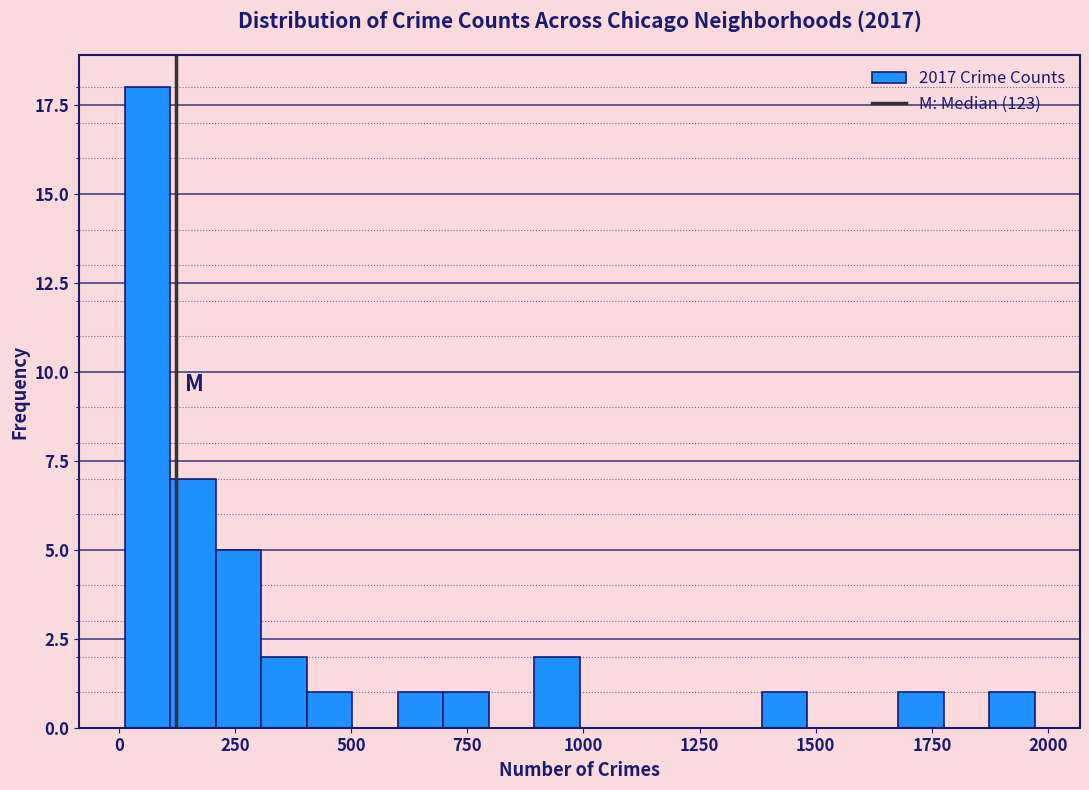

Around what value on the x-axis is the tallest bar? Give the approximate position of its centre, as read against the axis.

50